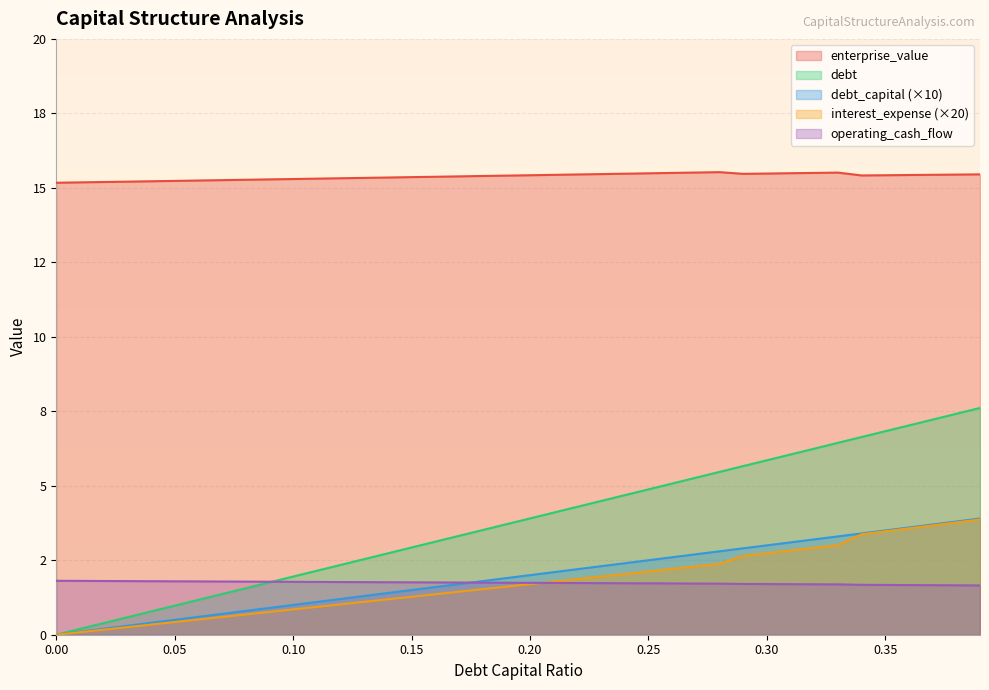

Rank the series at 0.08 from highest to lowest value.

enterprise_value, operating_cash_flow, debt, debt_capital, interest_expense